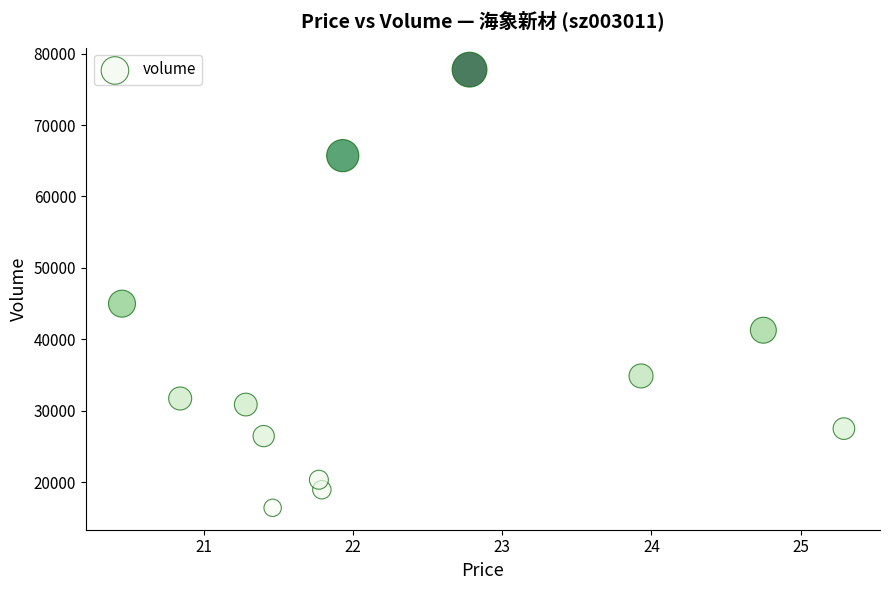

What Y value in the scatter plot is closest to 47073?

44983